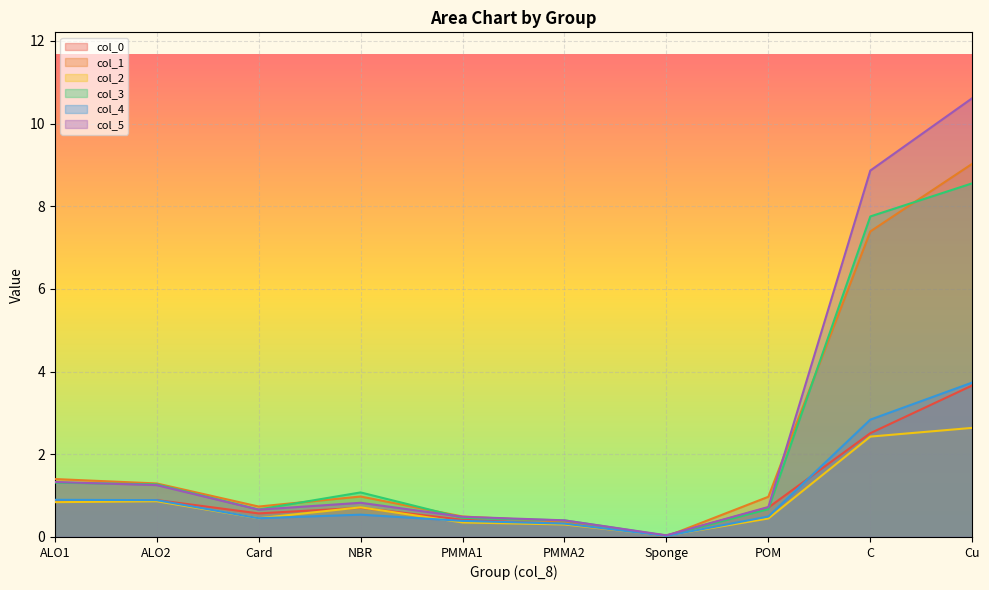

List the series in order of their peak value, lowest first.

col_2, col_4, col_0, col_3, col_1, col_5